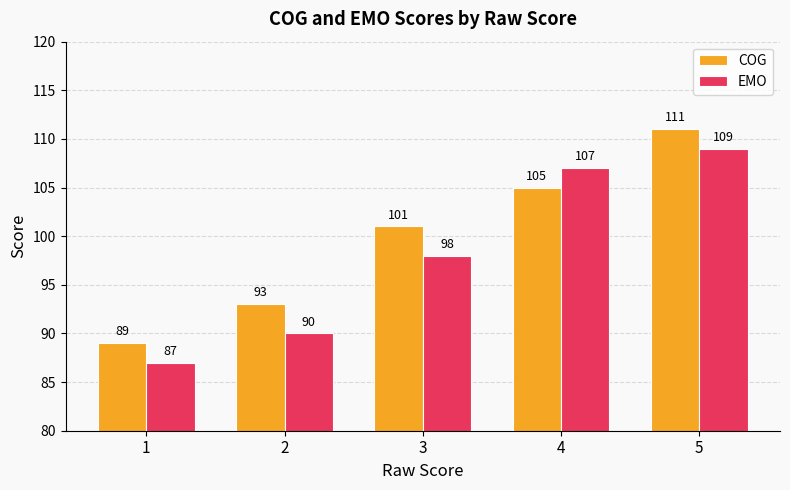

Rank the series at 1 from lowest to highest value.

EMO, COG